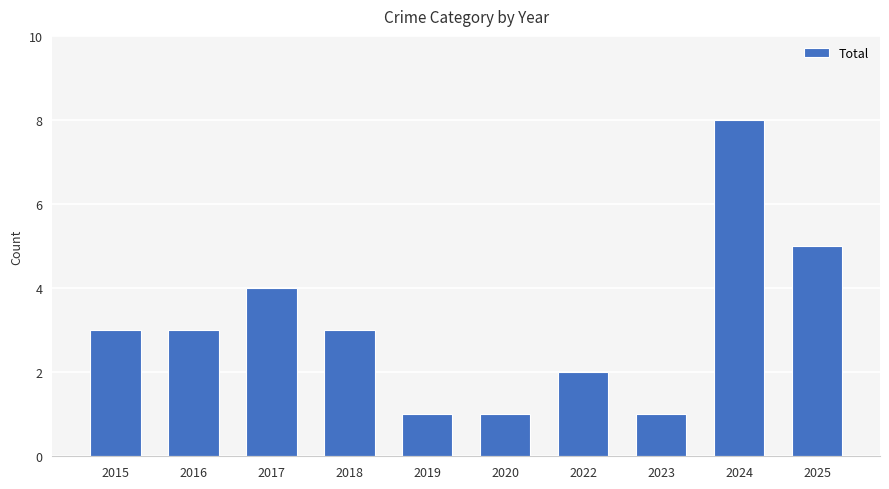

True or false: the data shows 2 at 2022.

True